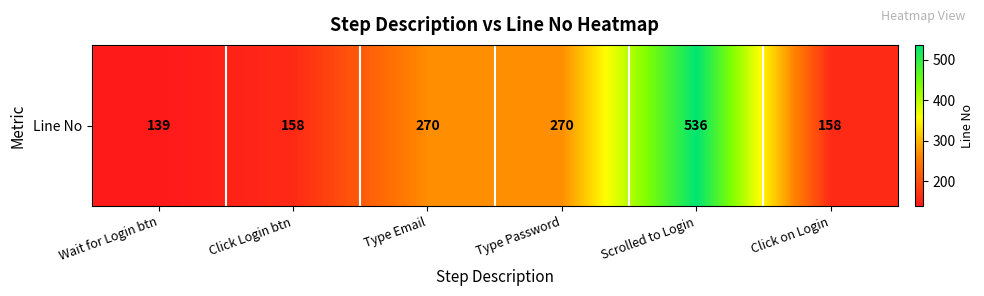

Reading left to right, list all the values displayed in this chart.

Wait for Login btn=139	Click Login btn=158	Type Email=270	Type Password=270	Scrolled to Login=536	Click on Login=158